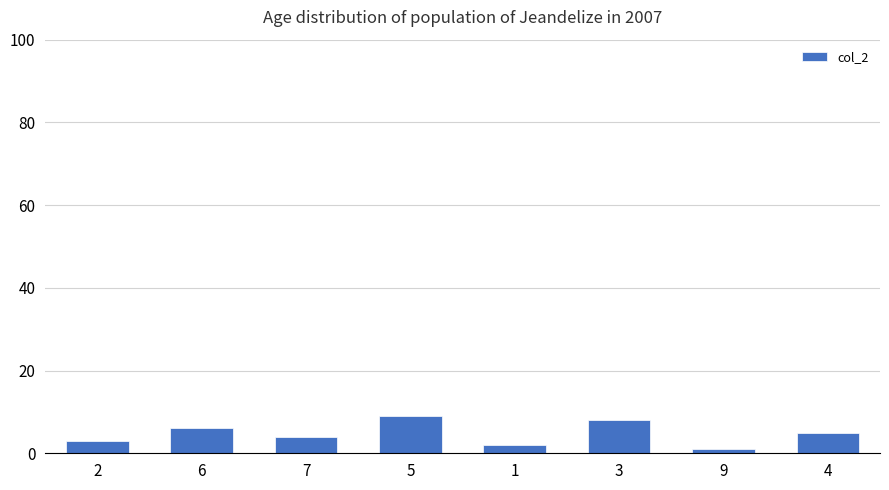

What is the difference between the maximum and minimum values?

8